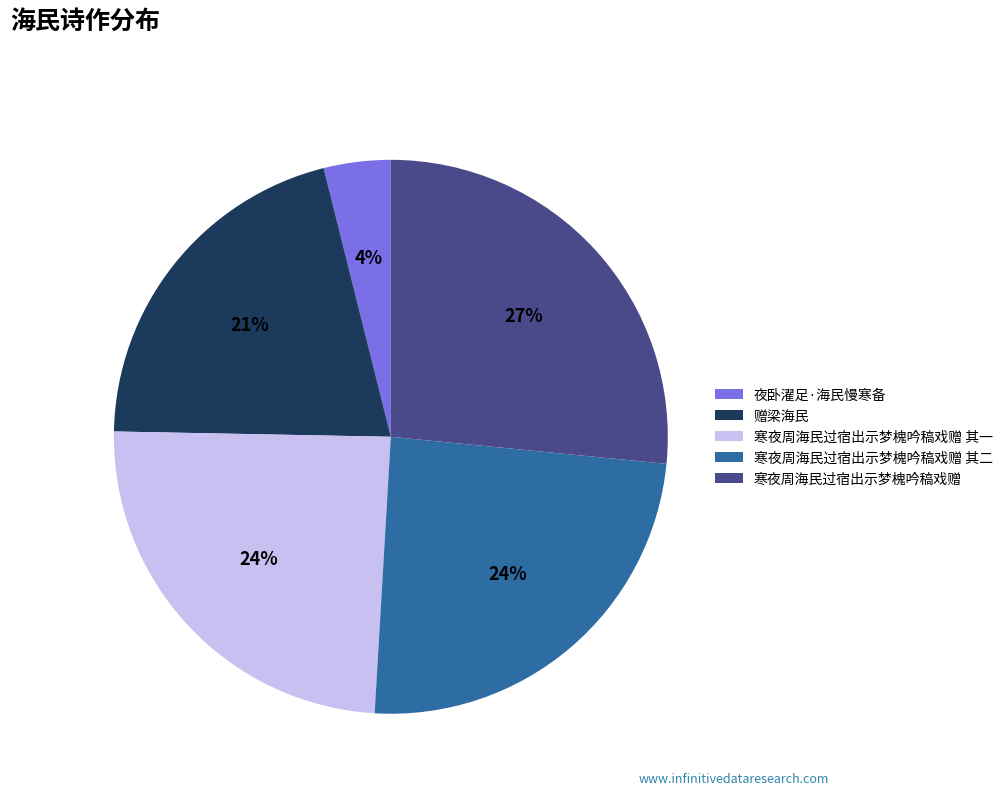

Between 寒夜周海民过宿出示梦槐吟稿戏赠 and 寒夜周海民过宿出示梦槐吟稿戏赠 其二, which is larger?

寒夜周海民过宿出示梦槐吟稿戏赠